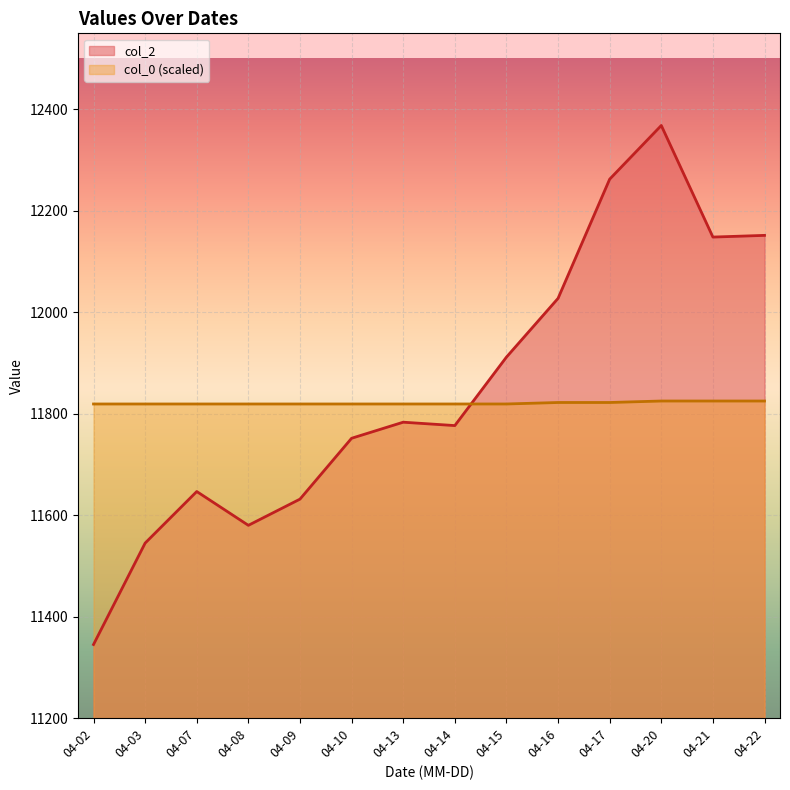

Between which two adjacent categories do col_0 (scaled) and col_2 first intersect?

04-14 and 04-15